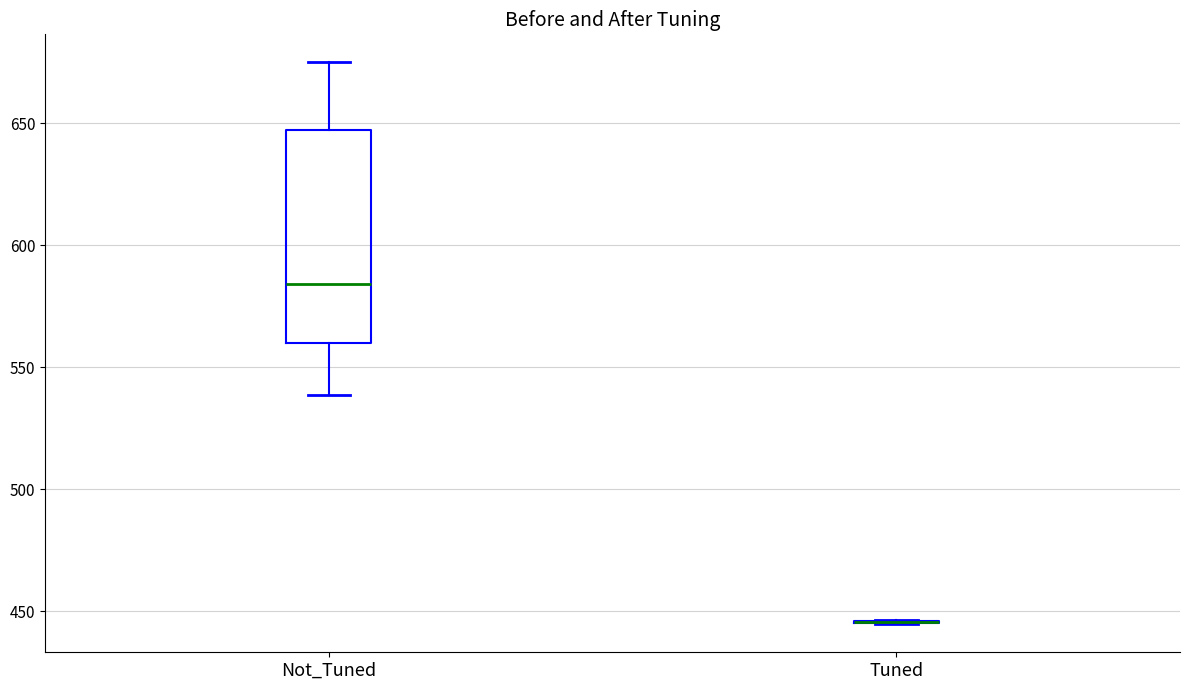

Reading left to right, transcribe this box plot: for each box, give where its median line is, the range the box spans, and where its two whiskers end, as read against the y-axis. The values are not printed on the chart, so give them approximately, as read against the axis.

Not_Tuned: median 585, box 560 to 645, whiskers 540 to 675
Tuned: box collapsed to a line at 445, whiskers 445 to 445